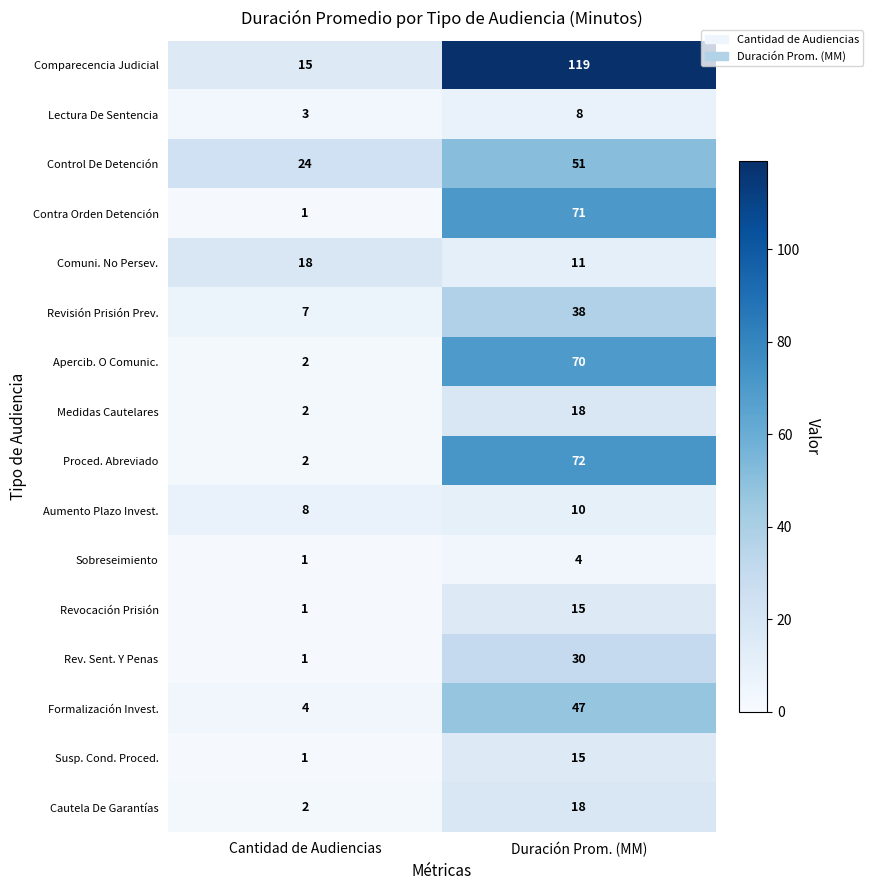

The Lectura De Sentencia series shows 3 at Cantidad de Audiencias. True or false?

True